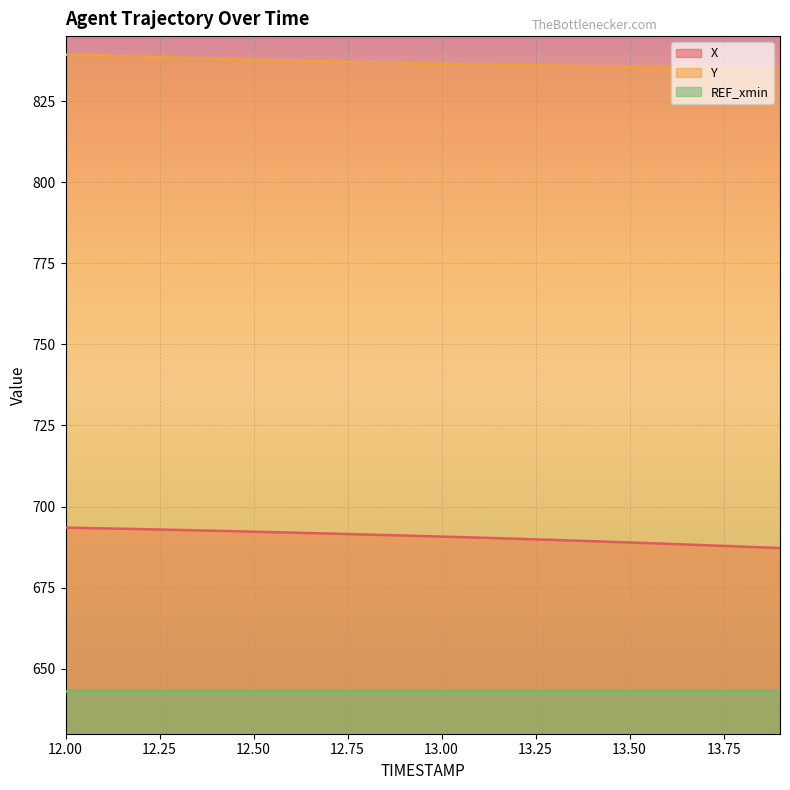

Does the chart display data point markers on the line(s)?

No